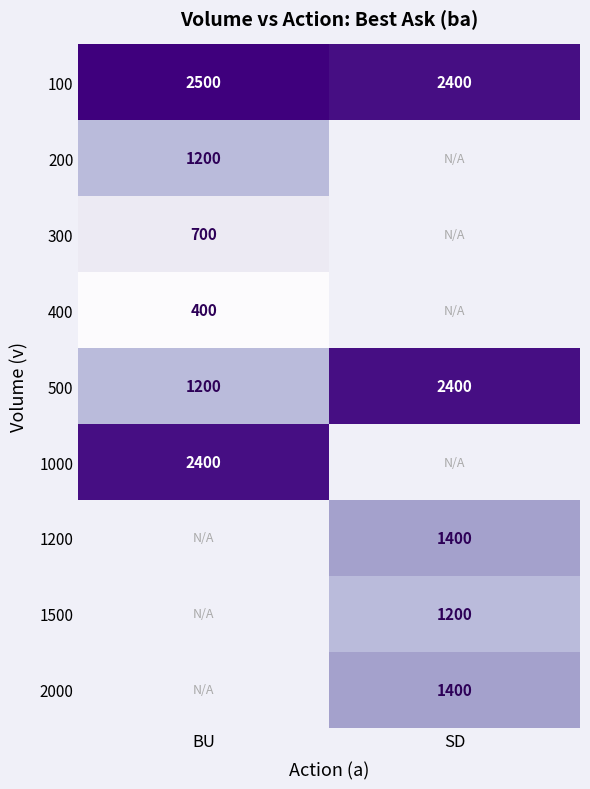

What is the difference between the 100 values at SD and BU?

100